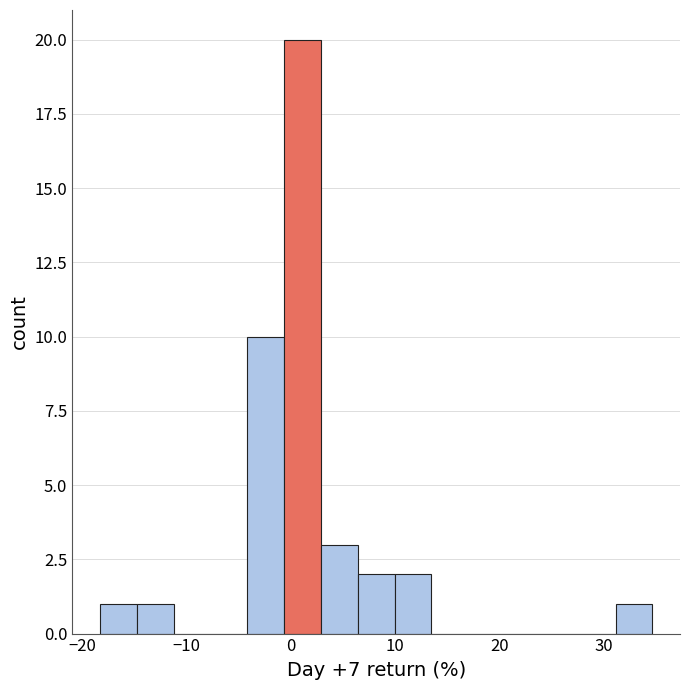

Around what value on the x-axis is the tallest bar? Give the approximate position of its centre, as read against the axis.

1